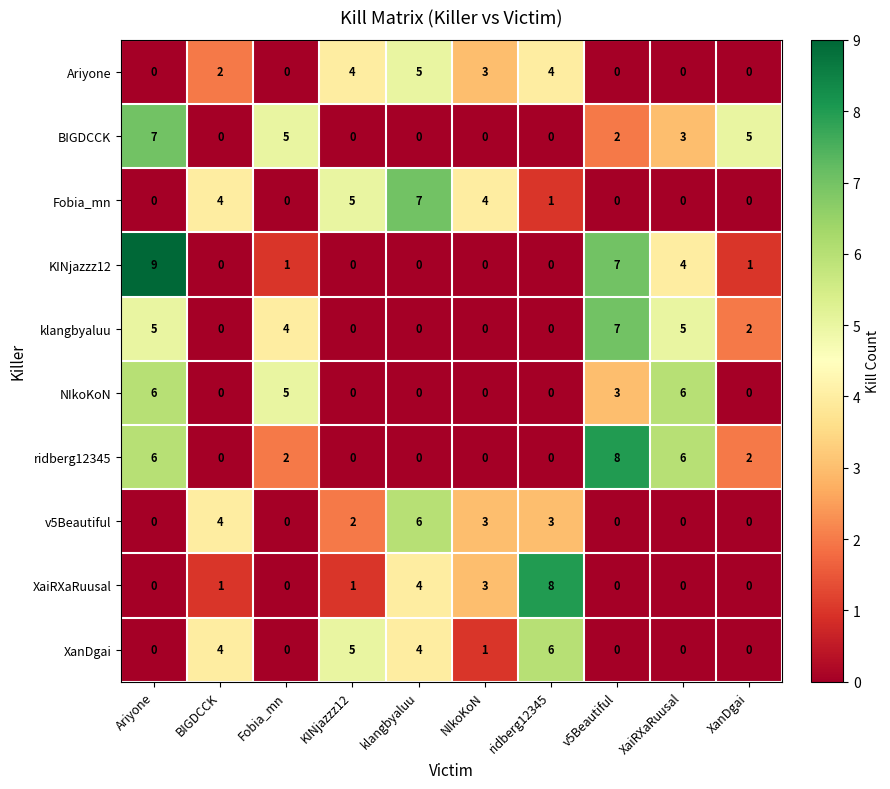

Which series has the largest total across all categories?

ridberg12345